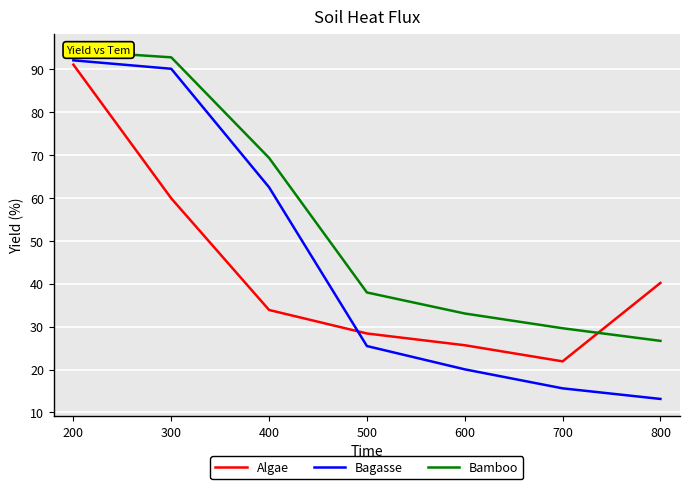

What is the difference between the maximum and second lowest values in the Bamboo series?

64.7